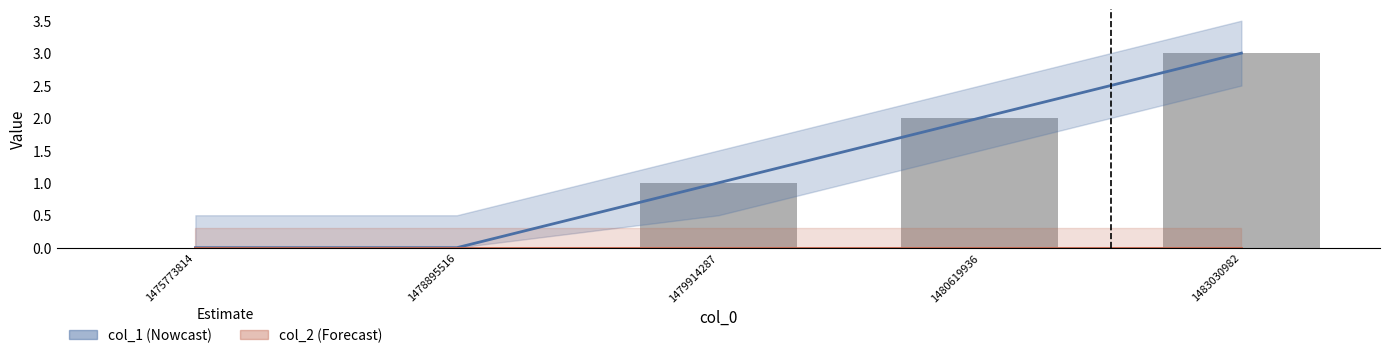

Reading left to right, list all the values displayed in this chart.

col_1 (Nowcast): 0	0	1	2	3
col_2 (Forecast): 0	0	0	0	0